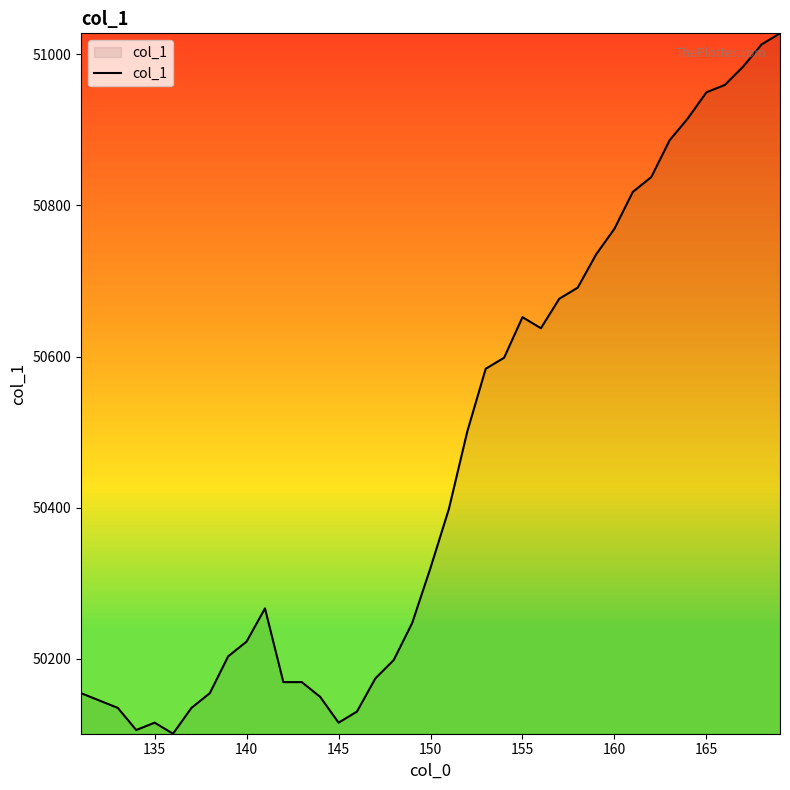

What is the difference between the maximum and minimum values?

926.8